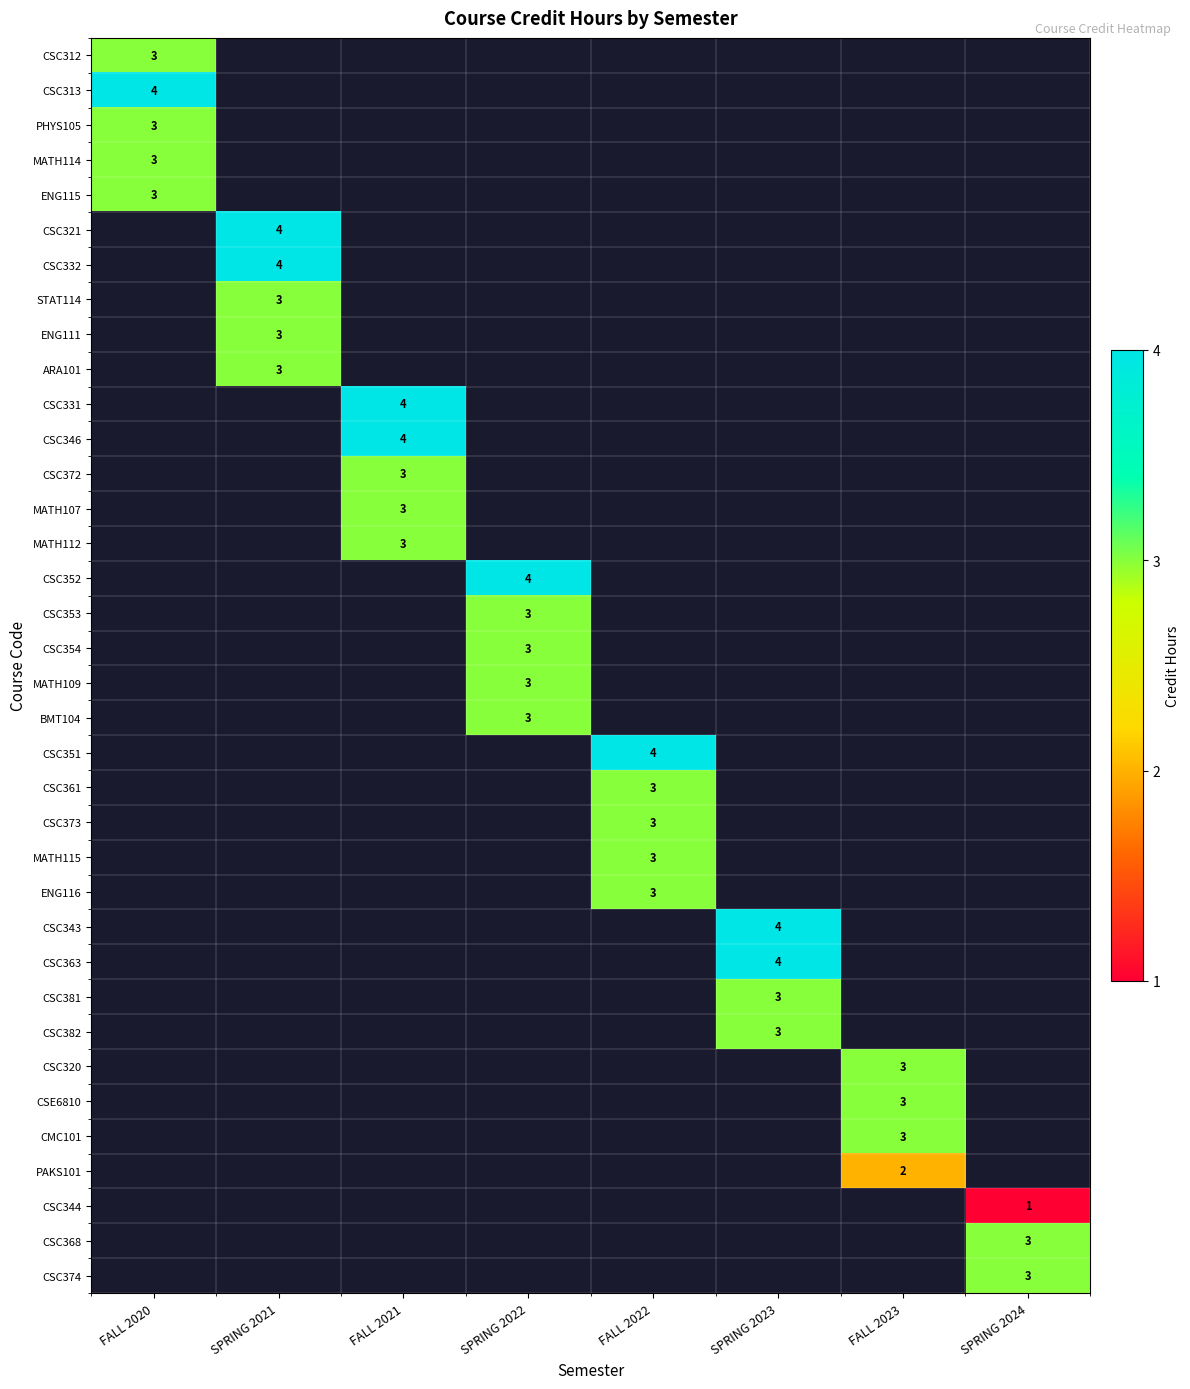

What is the minimum value shown in the chart?

1.0